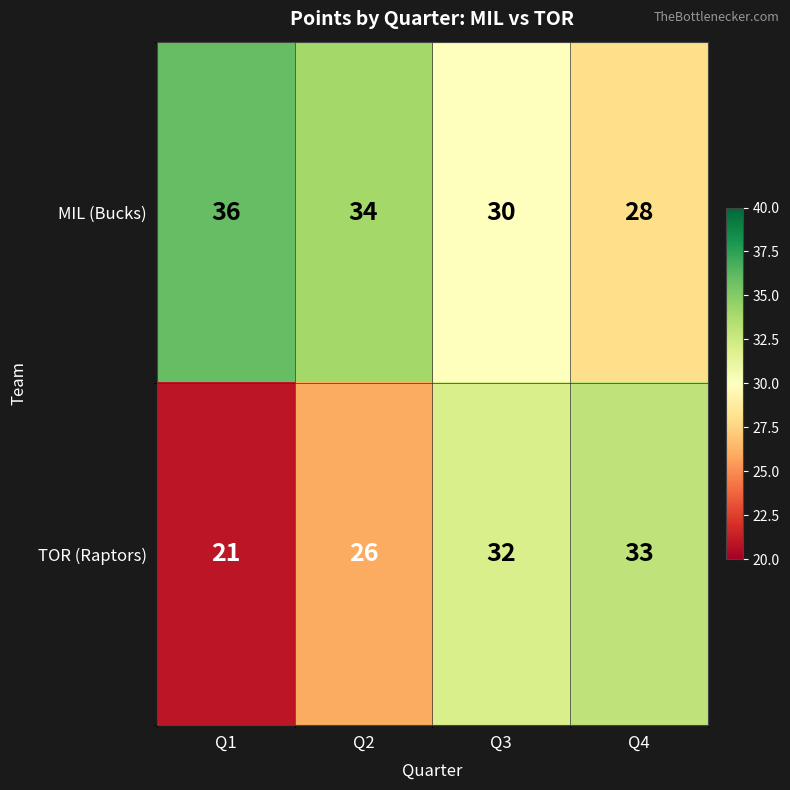

Reading right to left, extract all data points from this chart.

MIL (Bucks): Q4=28	Q3=30	Q2=34	Q1=36
TOR (Raptors): Q4=33	Q3=32	Q2=26	Q1=21